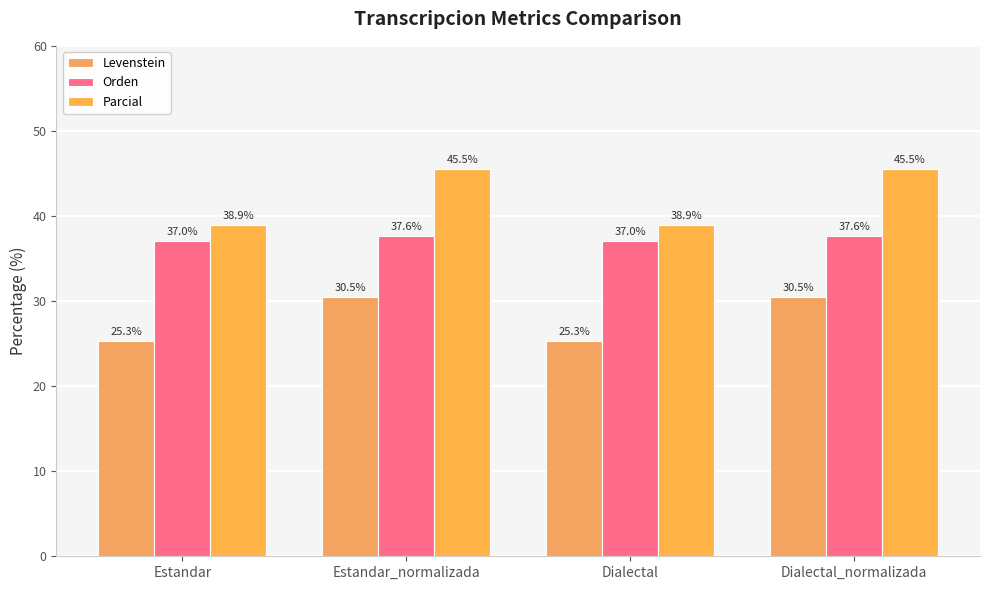

What are all the series names shown in the legend?

Levenstein, Orden, Parcial